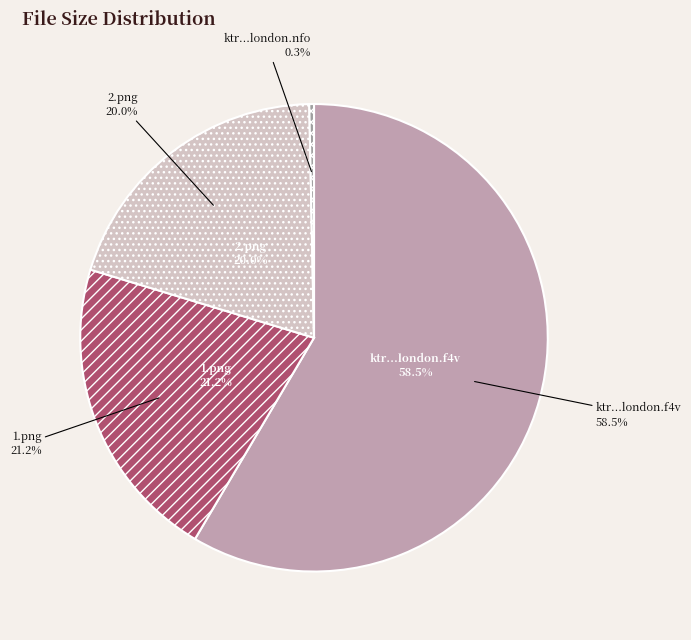

Does 1.png account for over 50% of the chart?

No